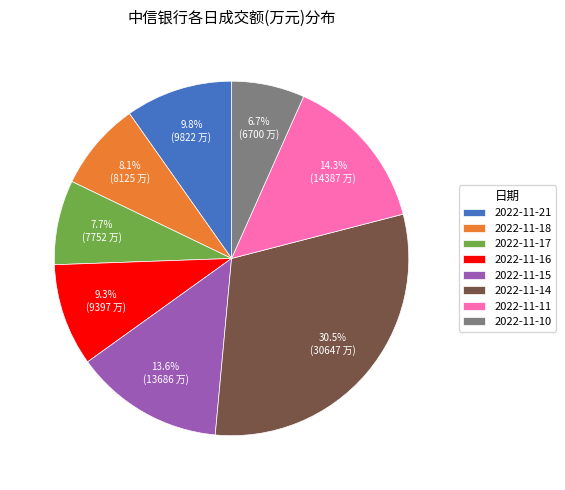

To the nearest percent, what is the difference between the largest and smallest slice percentages?

24%